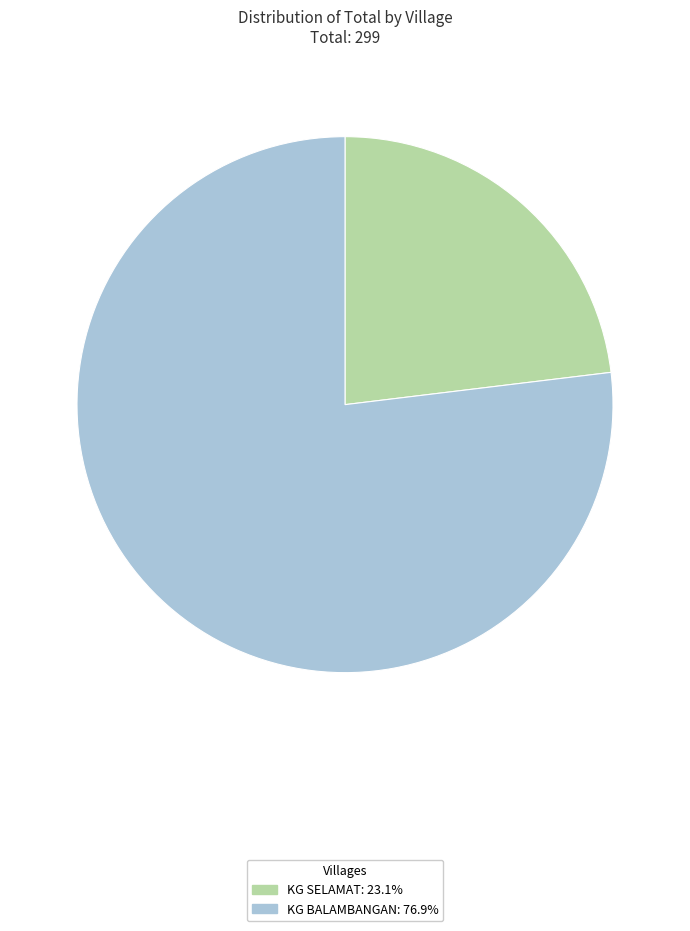

Which slice represents more than half of the pie?

KG BALAMBANGAN